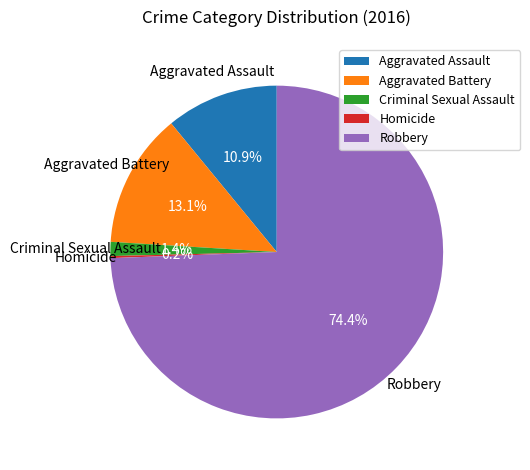

To the nearest percent, what portion does Aggravated Assault represent?

11%